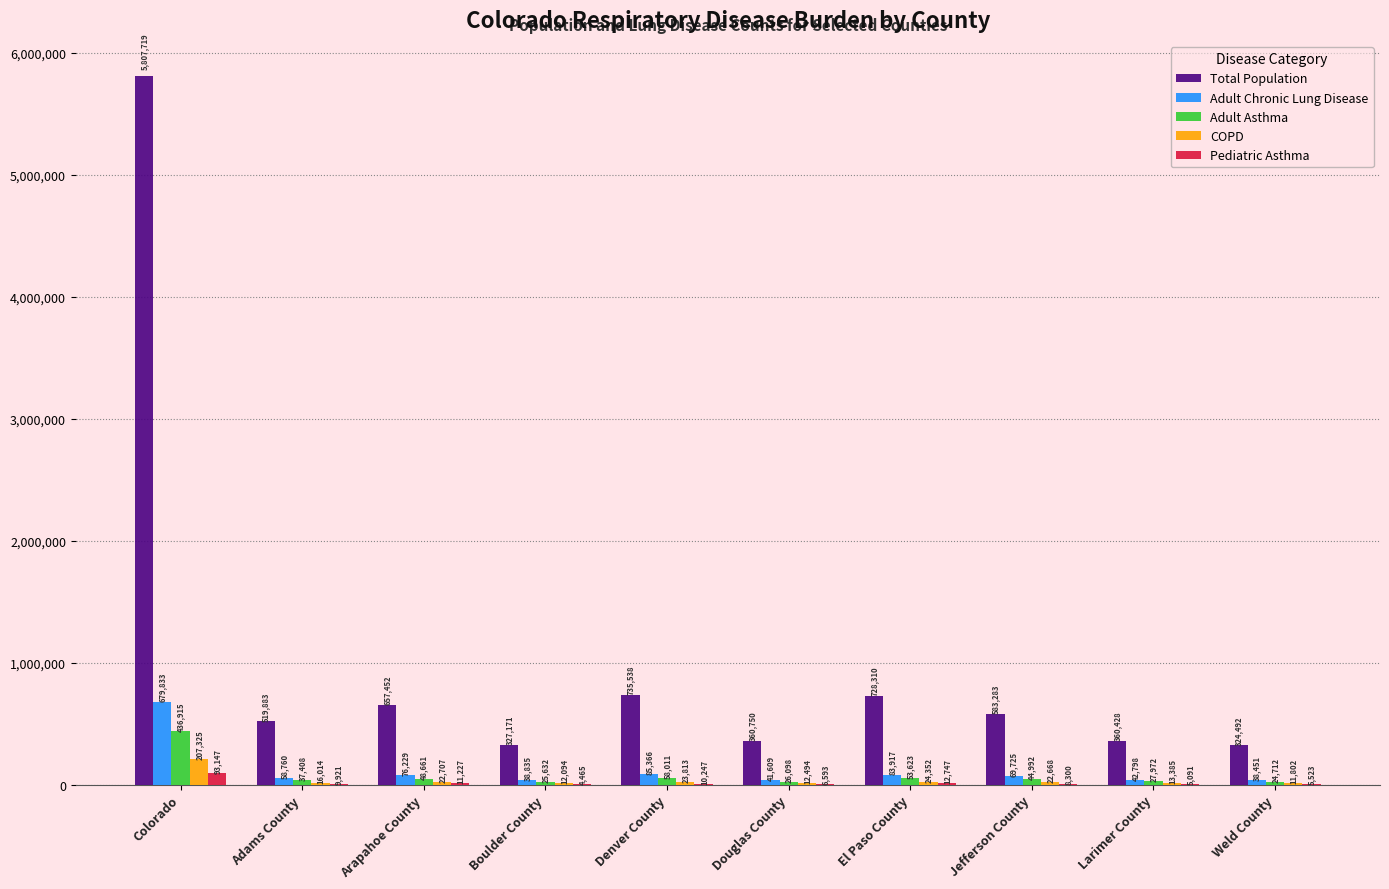

Between Denver County and Larimer County, which series saw the biggest shift?

Total Population